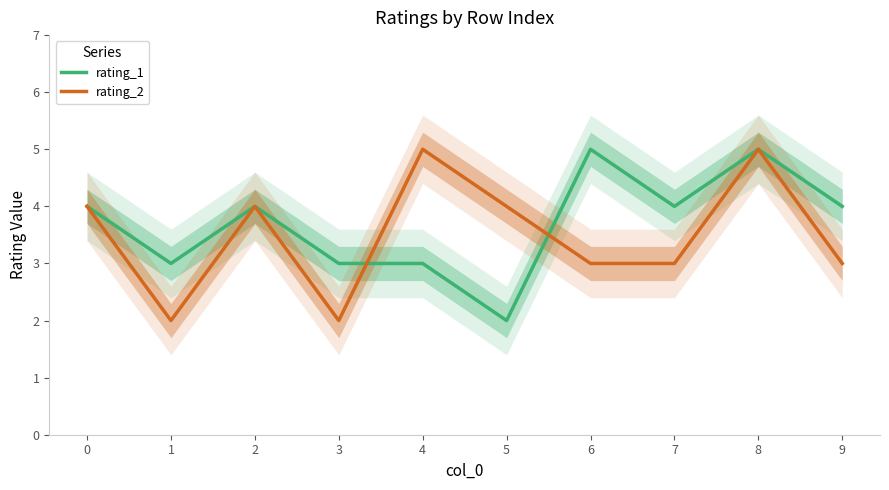

What is the value of the rating_2 point at the 2nd from the left?

2